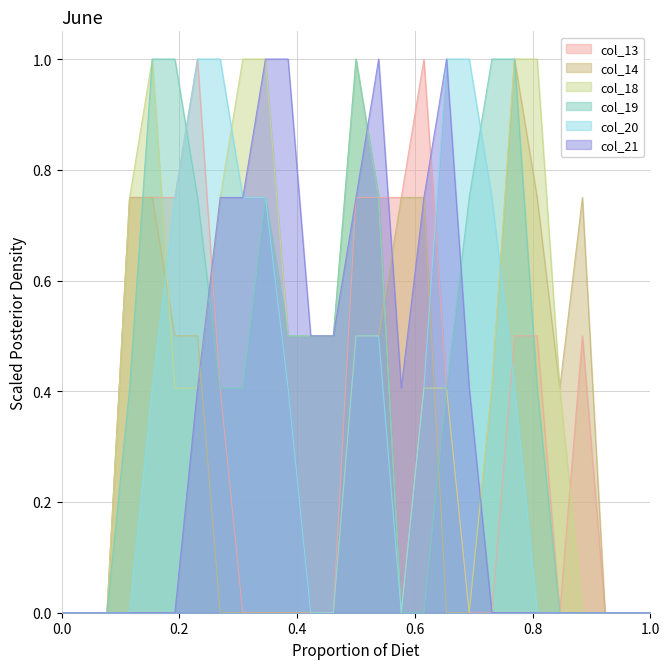

The value of col_20 at 0.0 is 0.0. True or false?

True